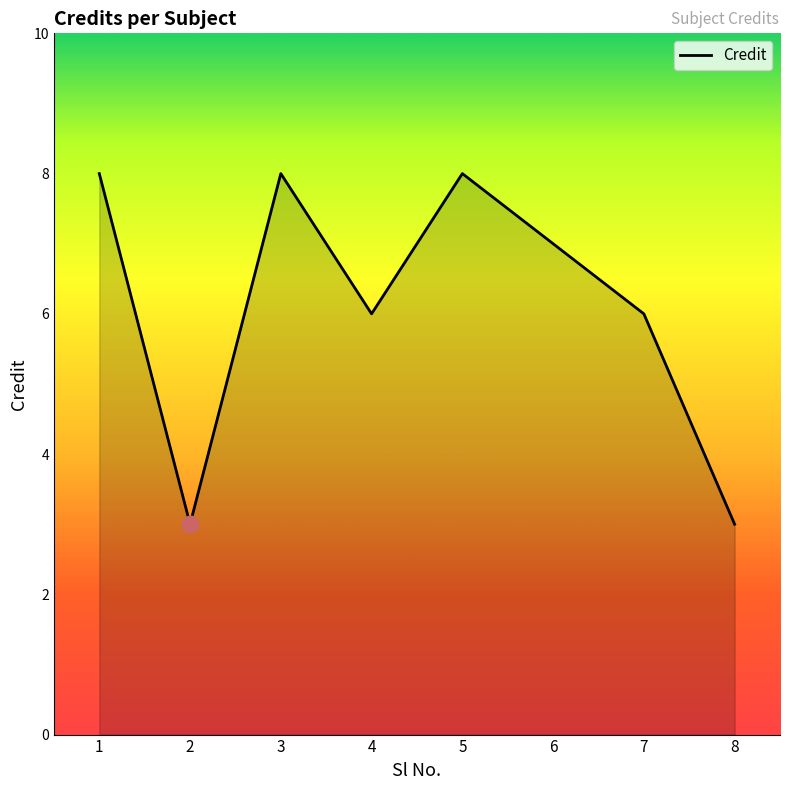

What is the difference between the maximum and minimum values?

5